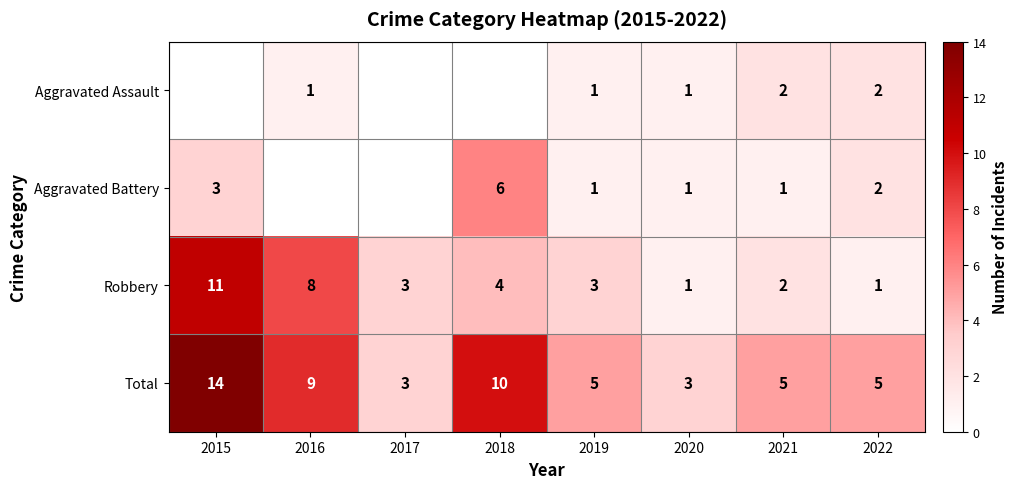

The value of Total at 2020 is 3. True or false?

True